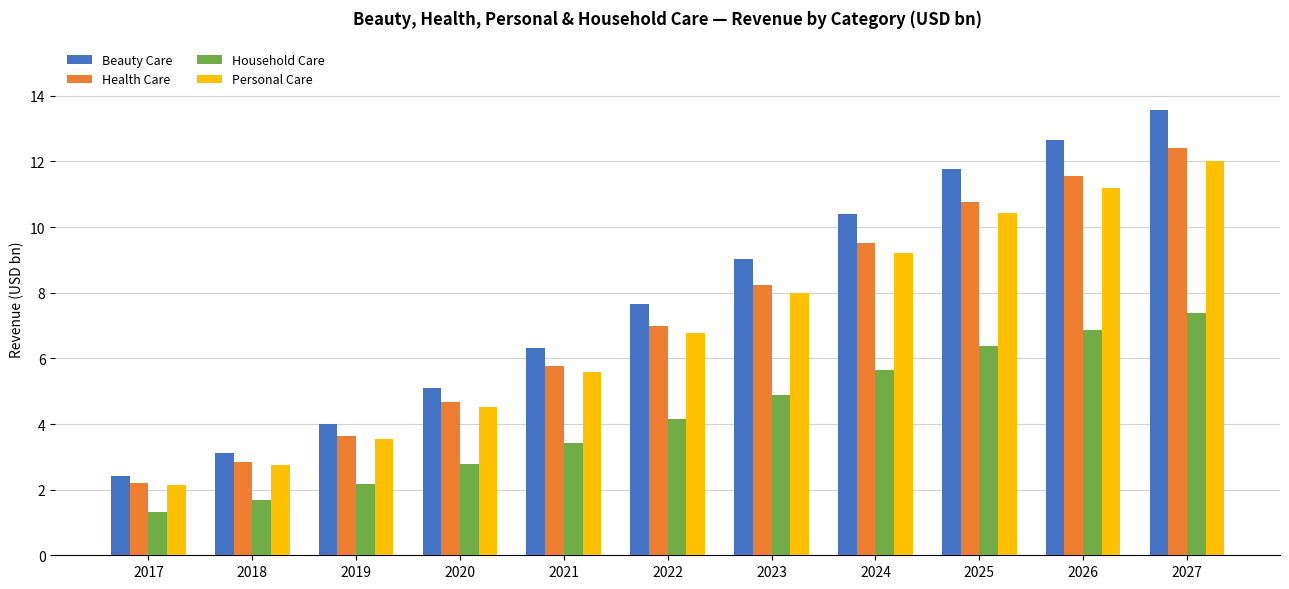

Between 2019 and 2024, which series saw the biggest shift?

Beauty Care